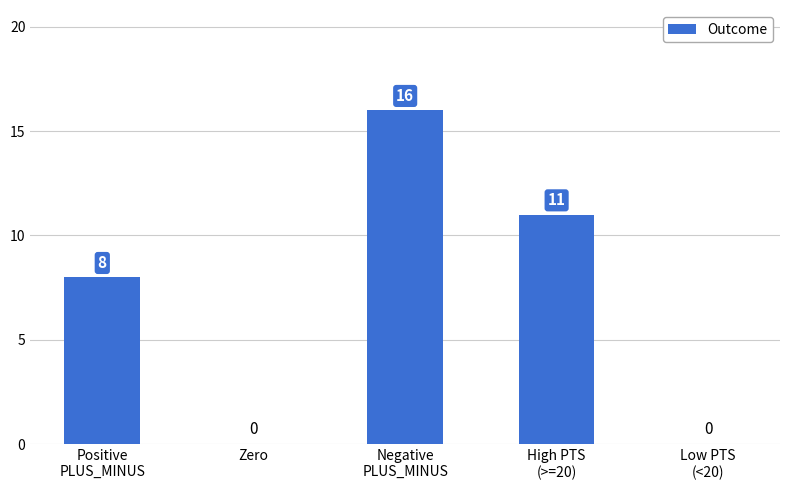

Are the bars horizontal?

No